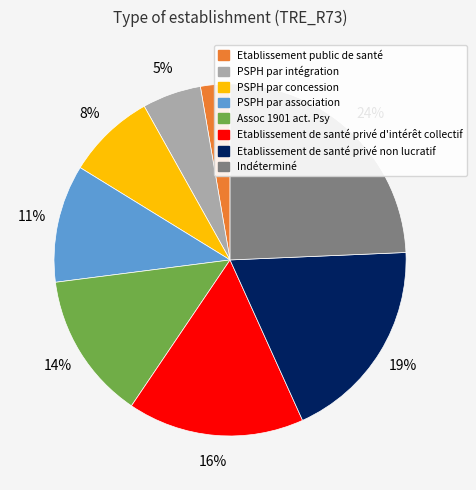

To the nearest percent, what percentage of the pie is Etablissement de santé privé non lucratif?

19%